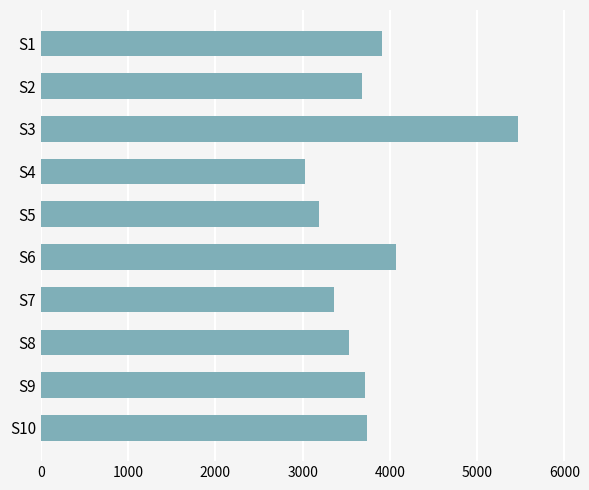

What is the maximum value shown in the chart?

5475